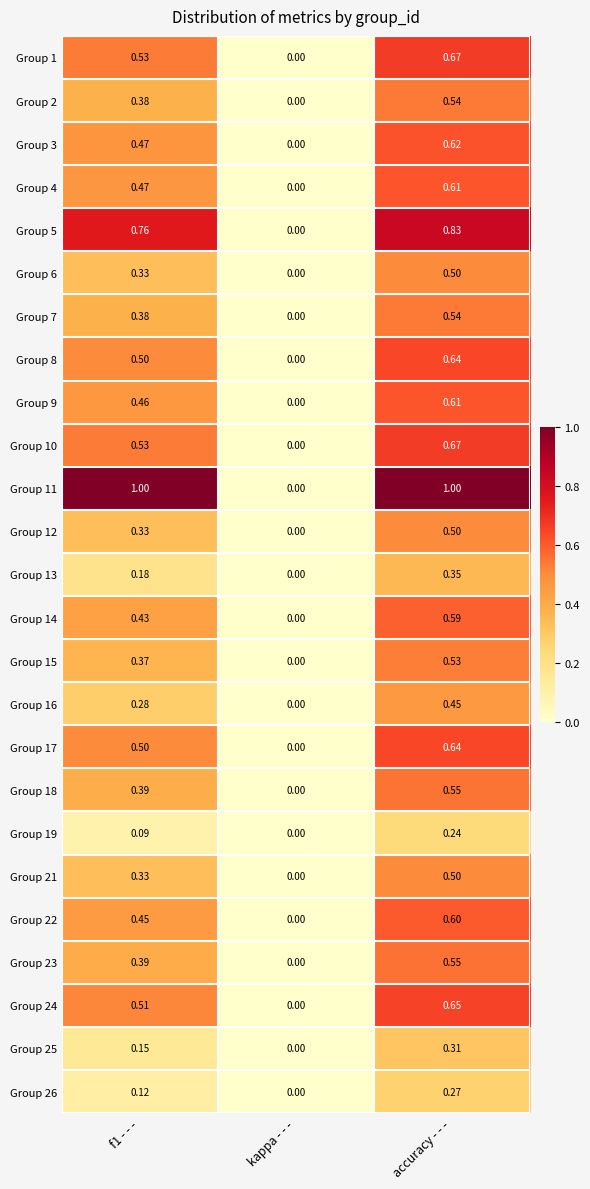

At which category is the sum across all series the highest?

accuracy - - -